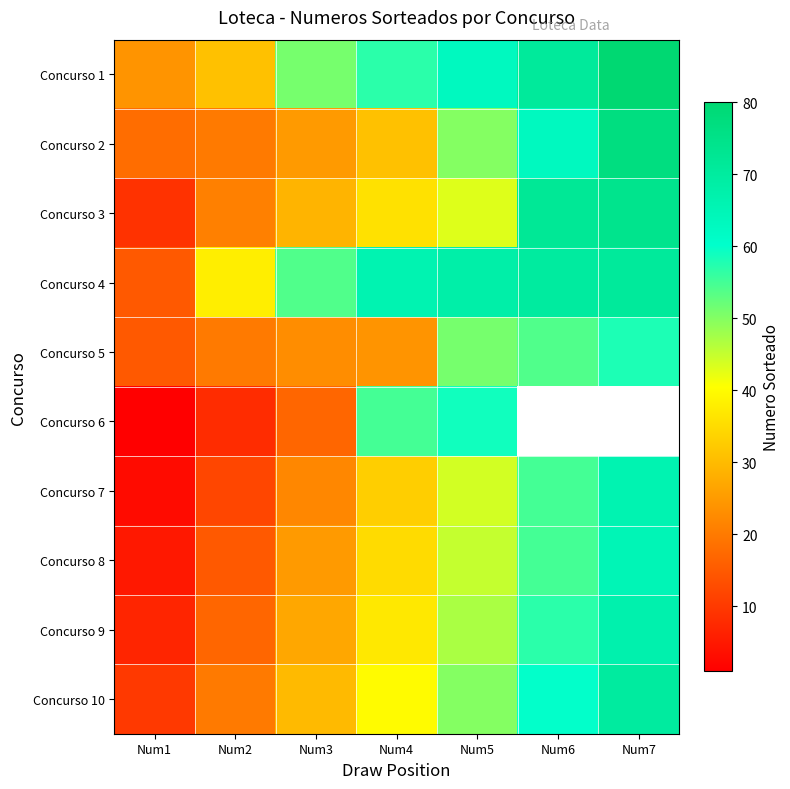

What is the spread (max minus min) of values at Num7?

22.0